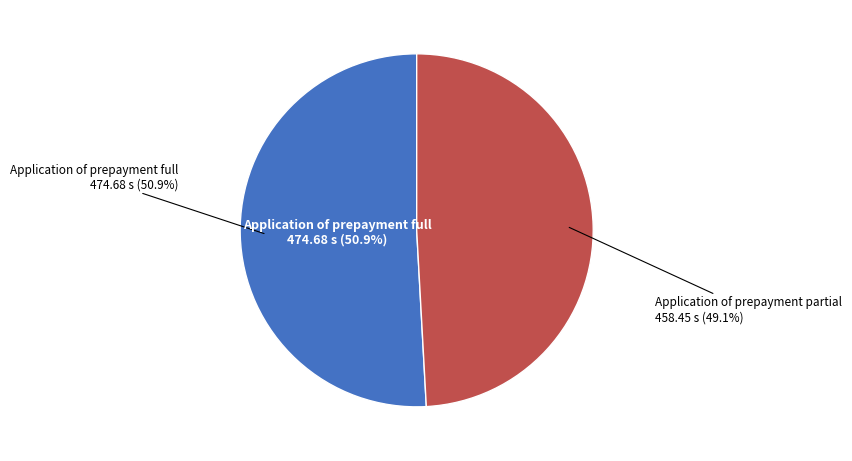

Count the number of slices in the pie.

2